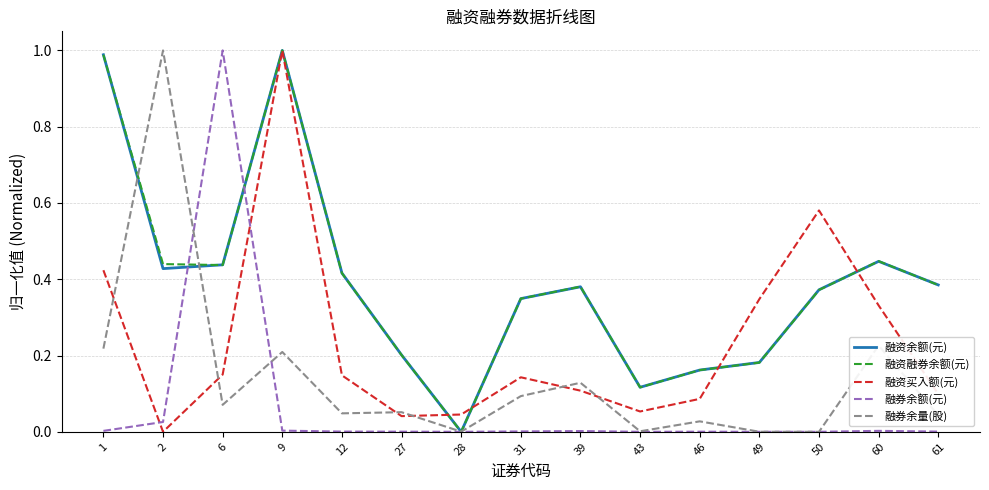

How many lines are shown in the chart?

5